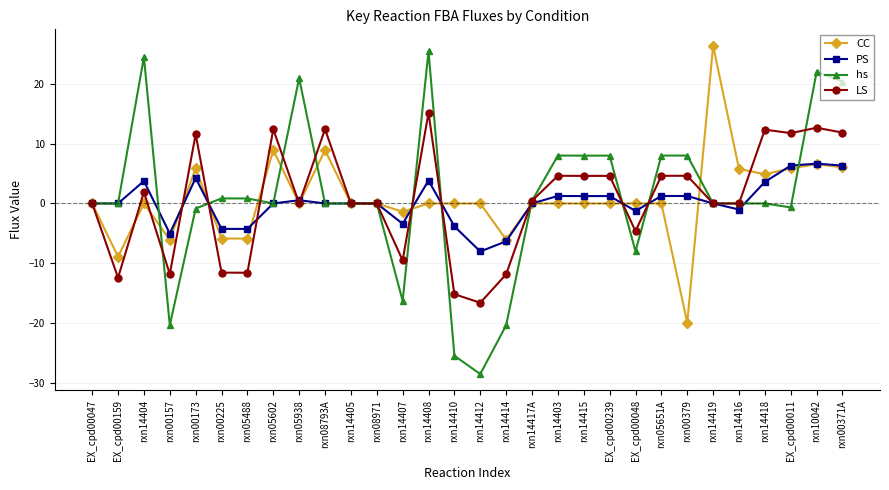

What is the maximum value for LS?

15.1